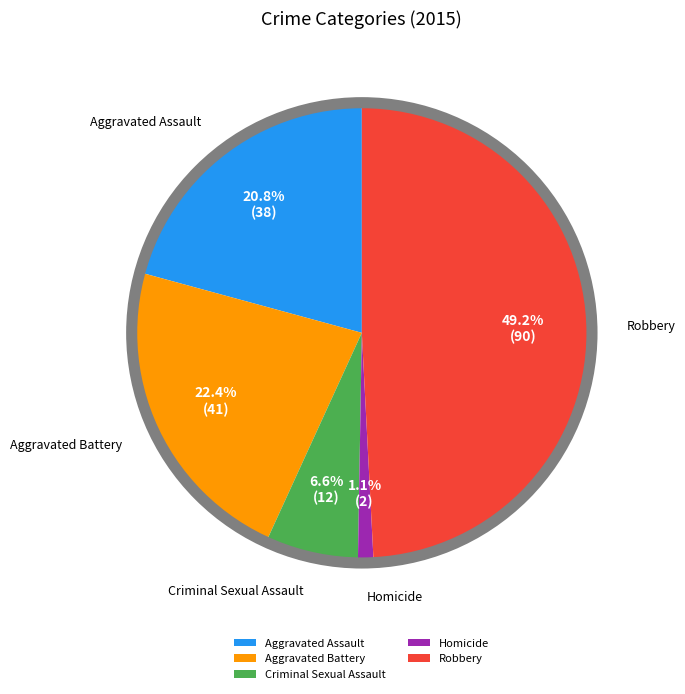

What is the largest slice in the pie chart?

Robbery